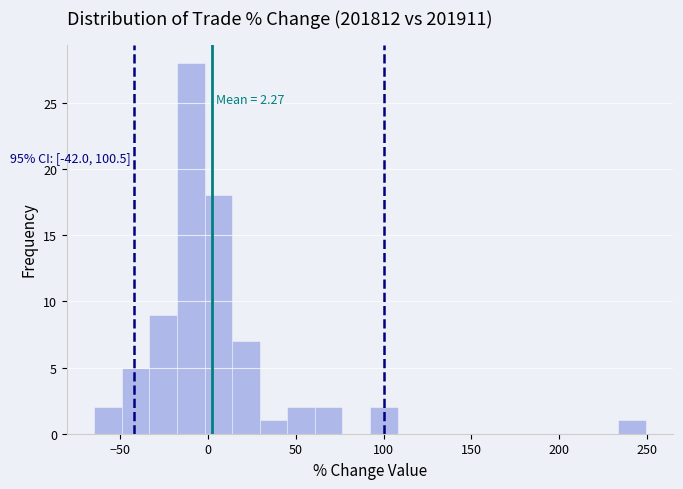

Around what value on the x-axis is the tallest bar? Give the approximate position of its centre, as read against the axis.

-10